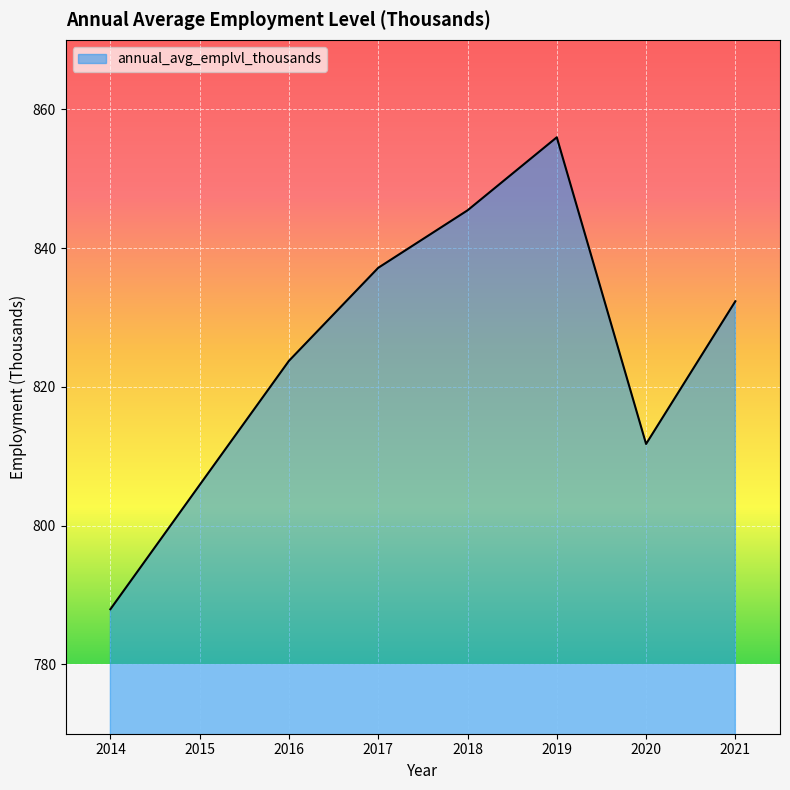

At which category does the data reach its first local valley?

2020